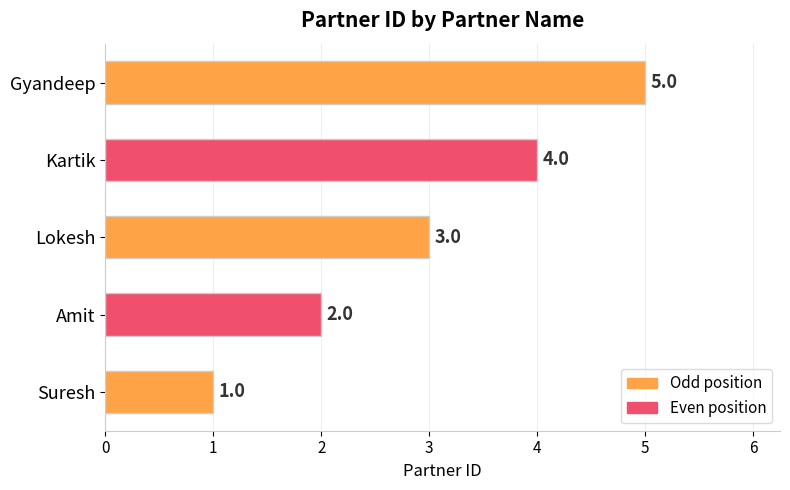

At which label is the value closest to 3?

Lokesh